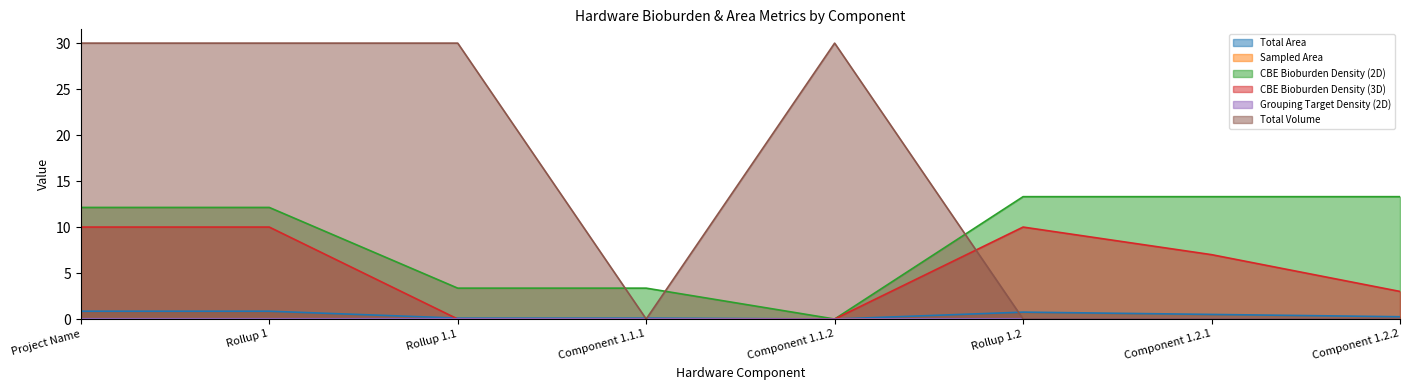

Reading left to right, transcribe all the data shown in this chart.

Total Area: 0.8	0.8	0.1	0.1	0.0	0.8	0.5	0.2
Sampled Area: 0.0	0.0	0.0	0.0	0.0	0.0	0.0	0.0
CBE Bioburden Density (2D): 12.1	12.1	3.4	3.4	0.0	13.3	13.3	13.3
CBE Bioburden Density (3D): 10.0	10.0	0.0	0.0	0.0	10.0	7.0	3.0
Grouping Target Density (2D): 0.0	0.0	0.0	0.0	0.0	0.0	0.0	0.0
Total Volume: 30.0	30.0	30.0	0.0	30.0	0.0	0.0	0.0